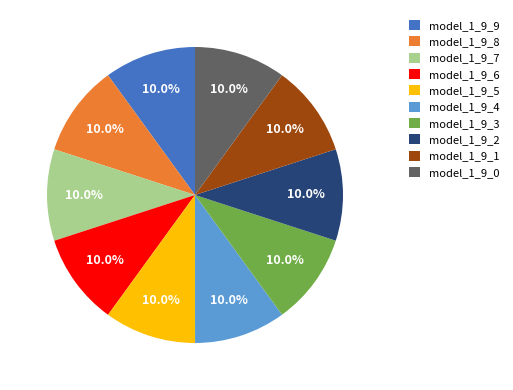

The model_1_9_1 slice represents 2% of the pie. True or false?

False